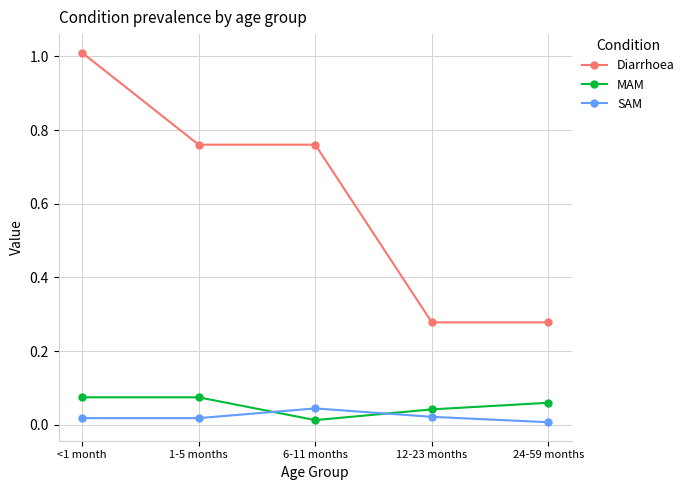

How many times do MAM and SAM cross each other?

2